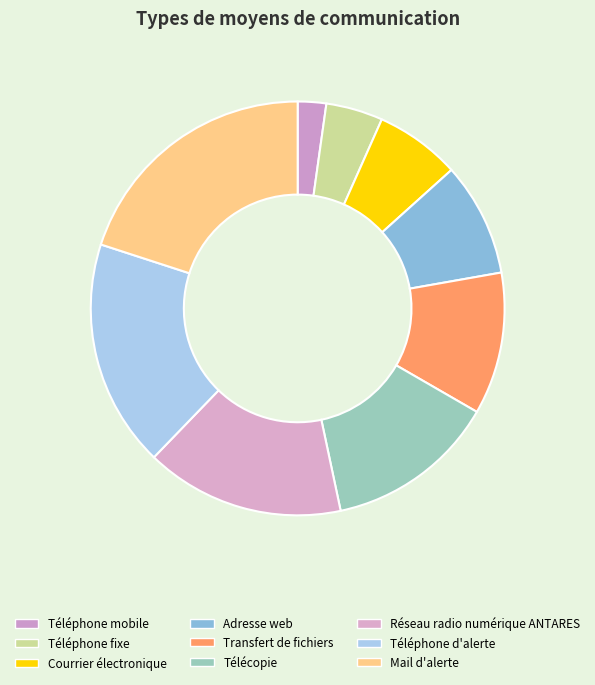

Between Réseau radio numérique ANTARES and Téléphone fixe, which is larger?

Réseau radio numérique ANTARES